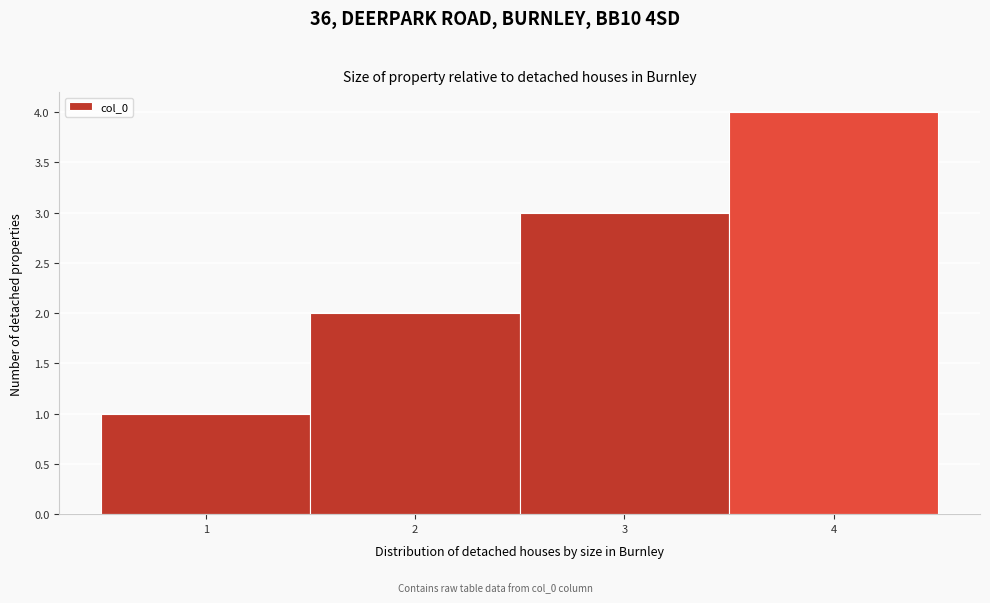

Which label corresponds to the largest value in the chart?

4